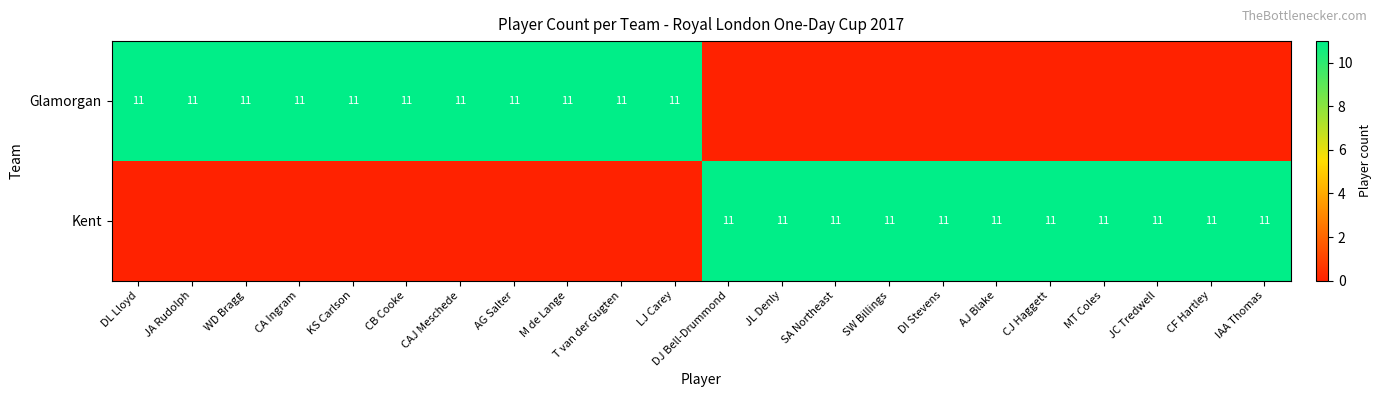

How many data points in Kent are less than 11?

11